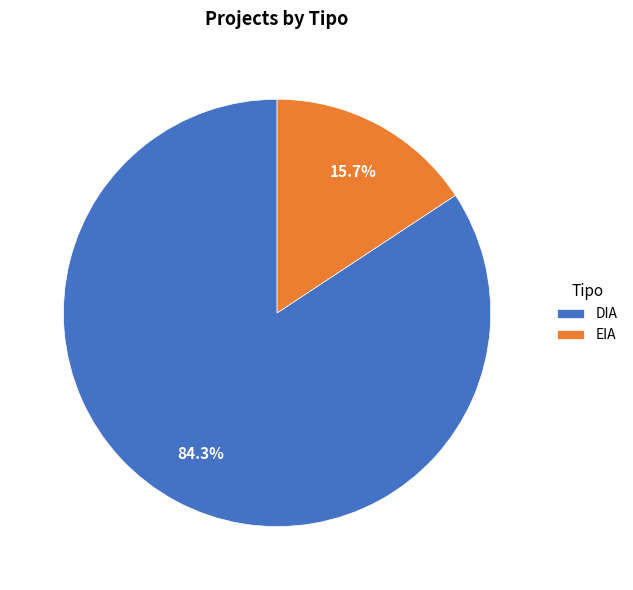

Which category has the biggest portion of the pie?

DIA